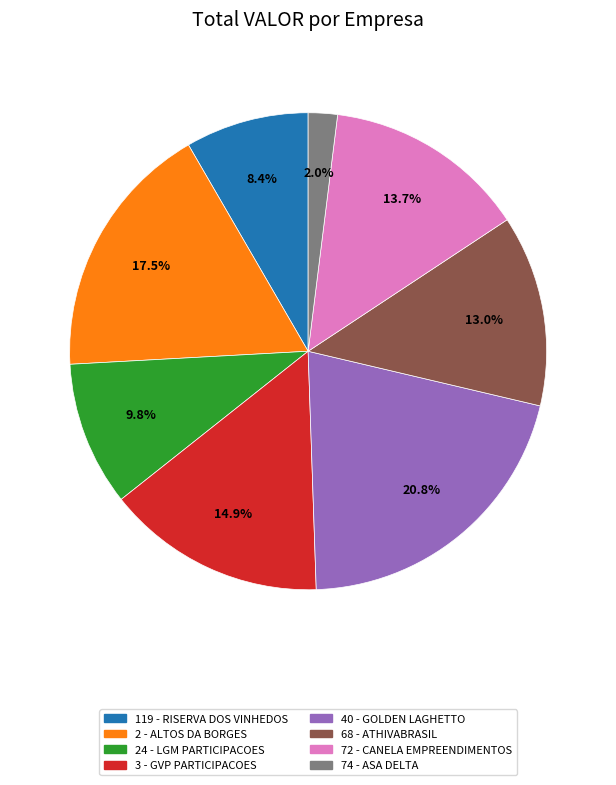

To the nearest percent, what is the average slice percentage?

12%